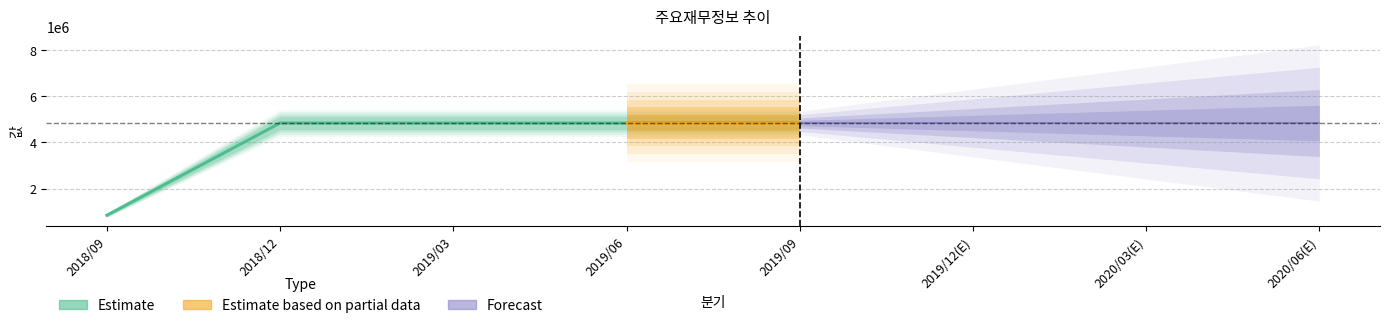

At which label is the value closest to 2840000?

2018/09